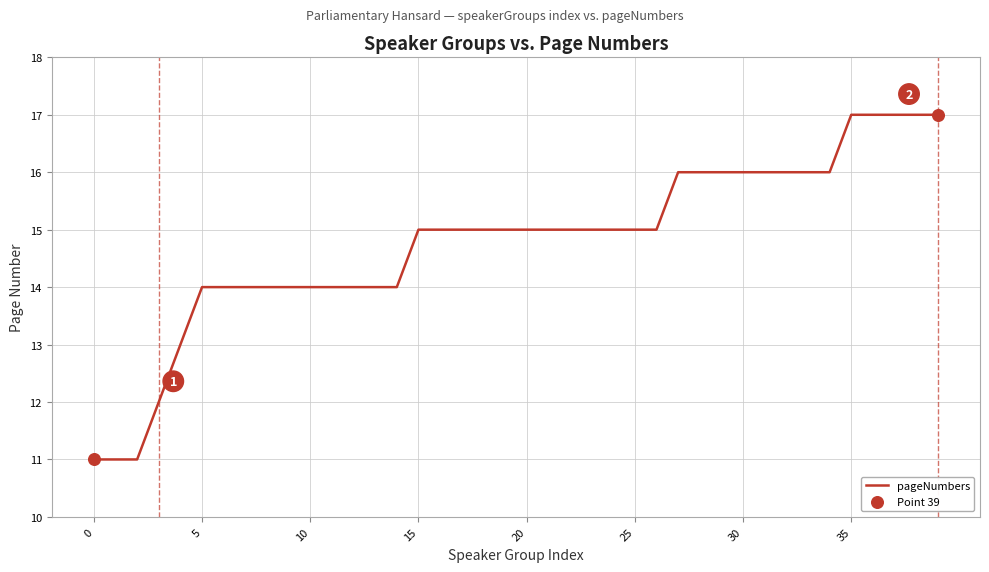

What is the smallest value displayed?

11